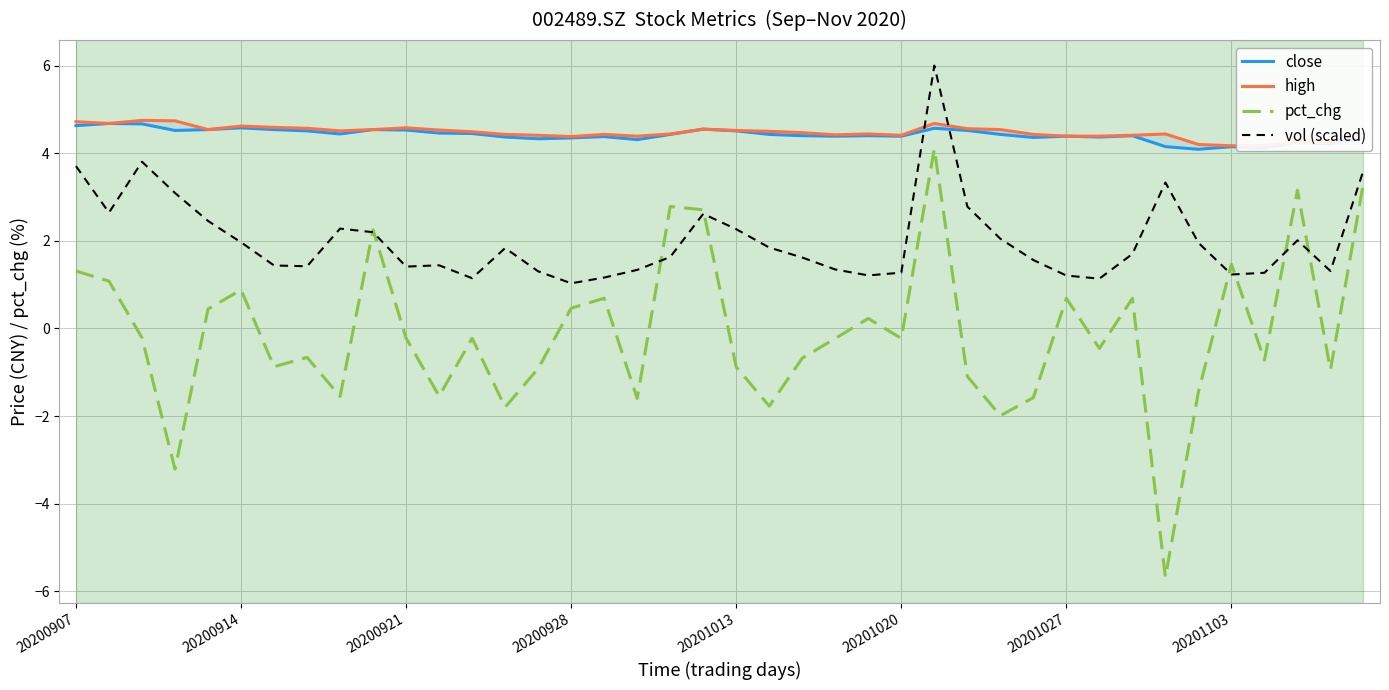

How many interior local valleys does the high series have?

8